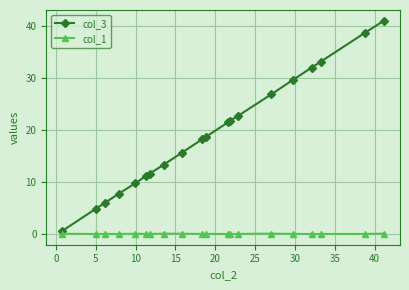

List the series in order of their overall mean, highest first.

col_3, col_1